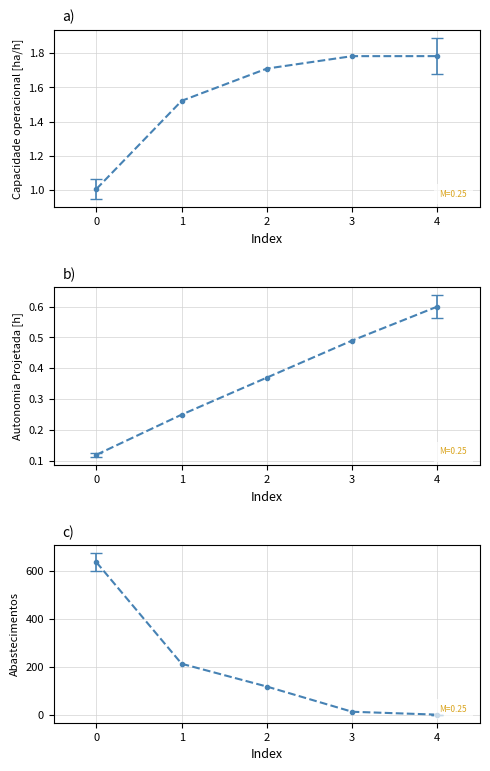

What is the average value of the Autonomia Projetada [h] series?

0.4